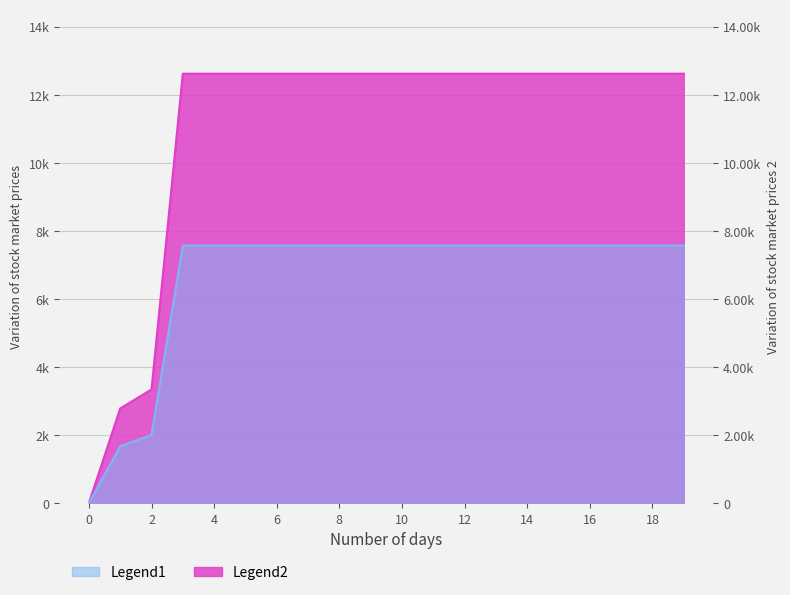

True or false: Legend2 and Legend1 intersect in this chart.

False